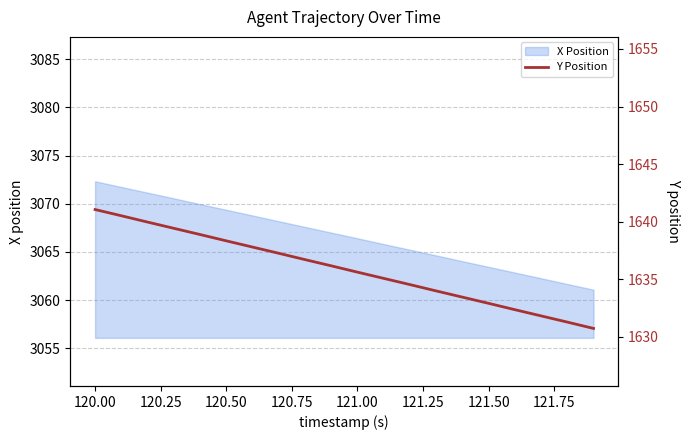

What is the sum of all values?

32717.7